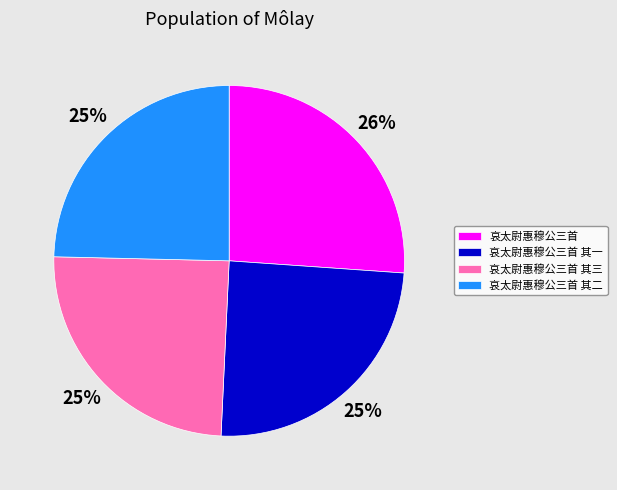

How many slices are in this pie chart?

4